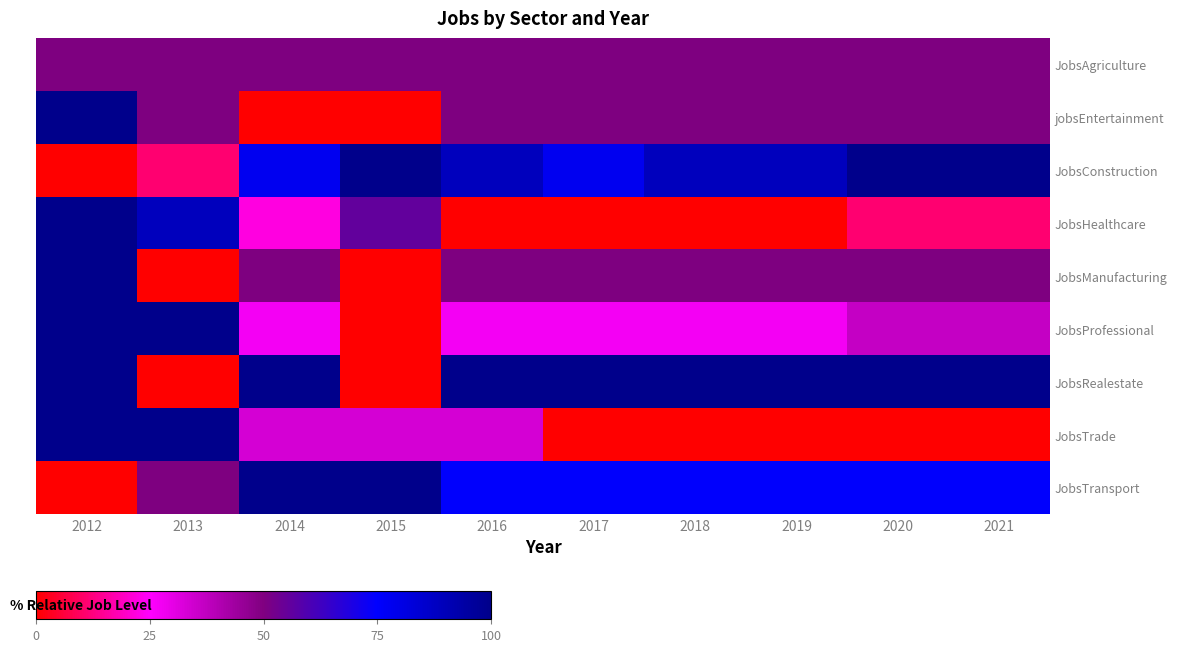

What is the total value across all series at 2012?

650.0